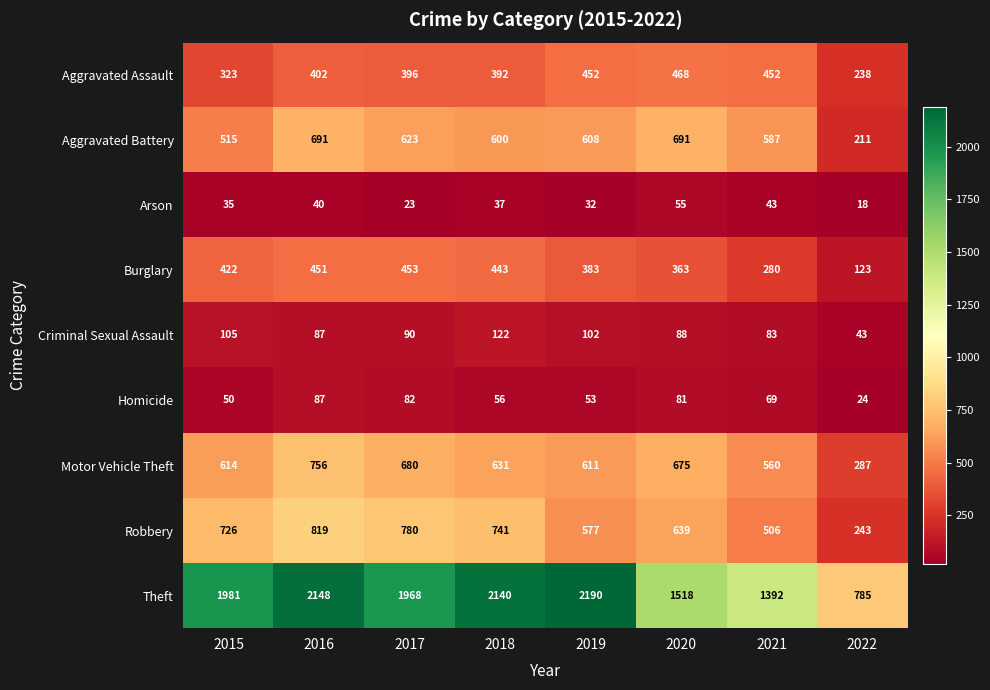

What is the difference between the Aggravated Assault values at 2022 and 2019?

214